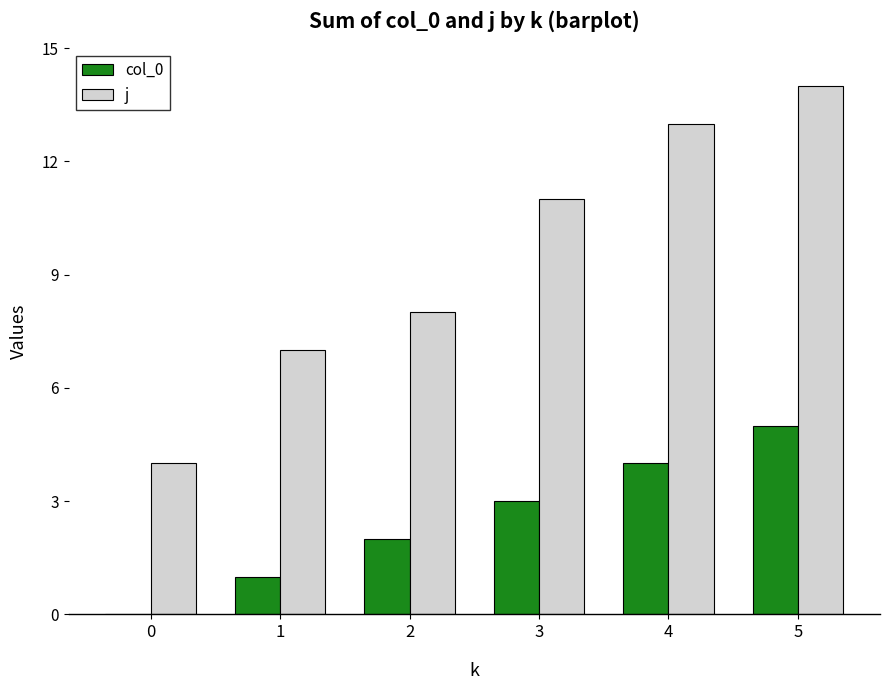

At which category is the sum across all series the highest?

5